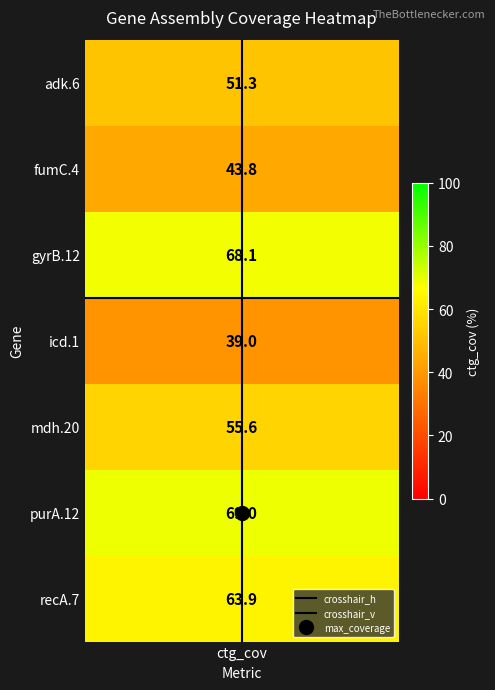

What is the average value of the crosshair_v series?

0.5